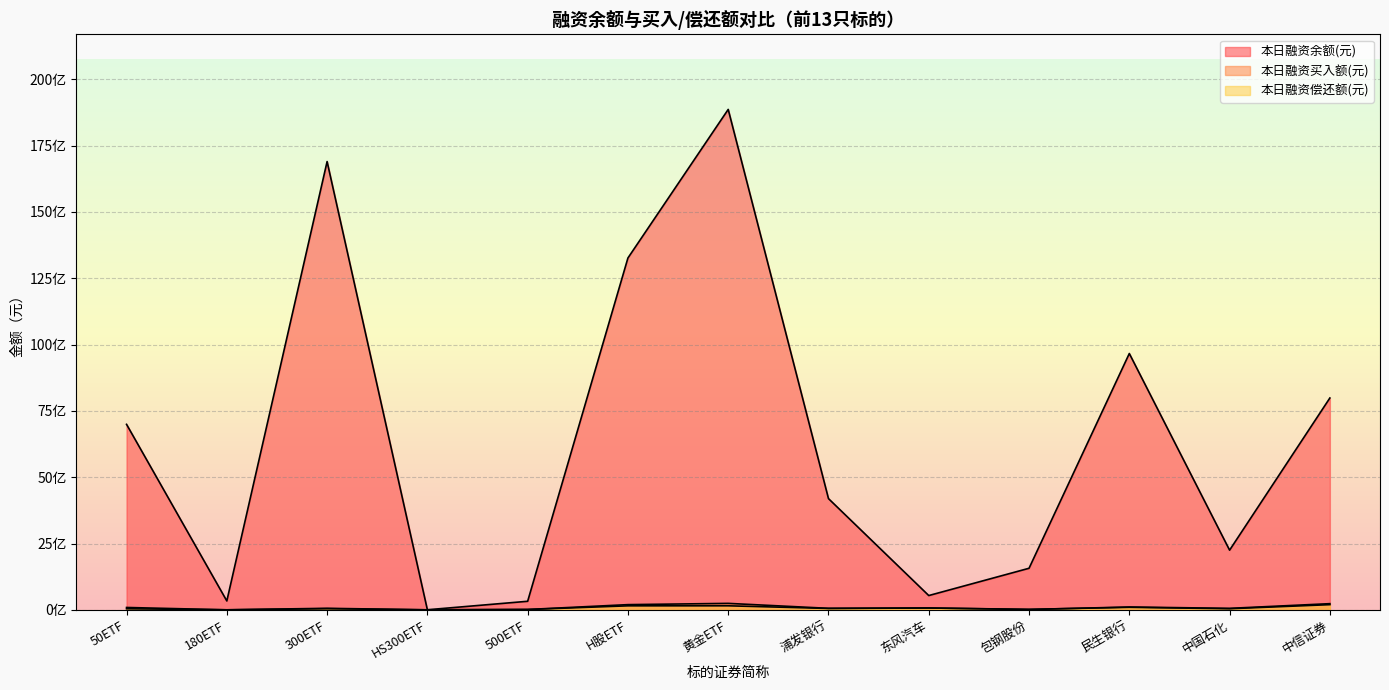

What is the maximum value shown in the chart?

18864901387